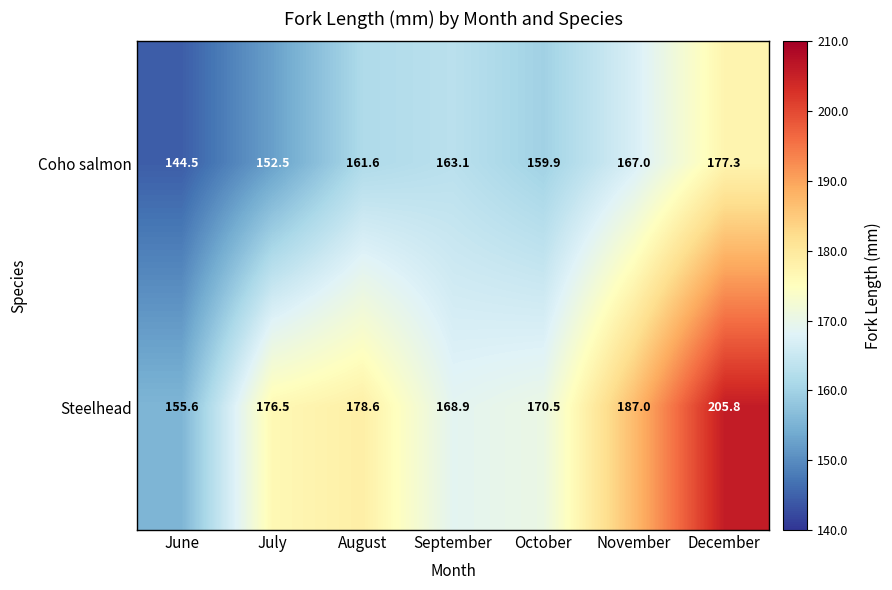

What value does the Steelhead series have at December?

205.8